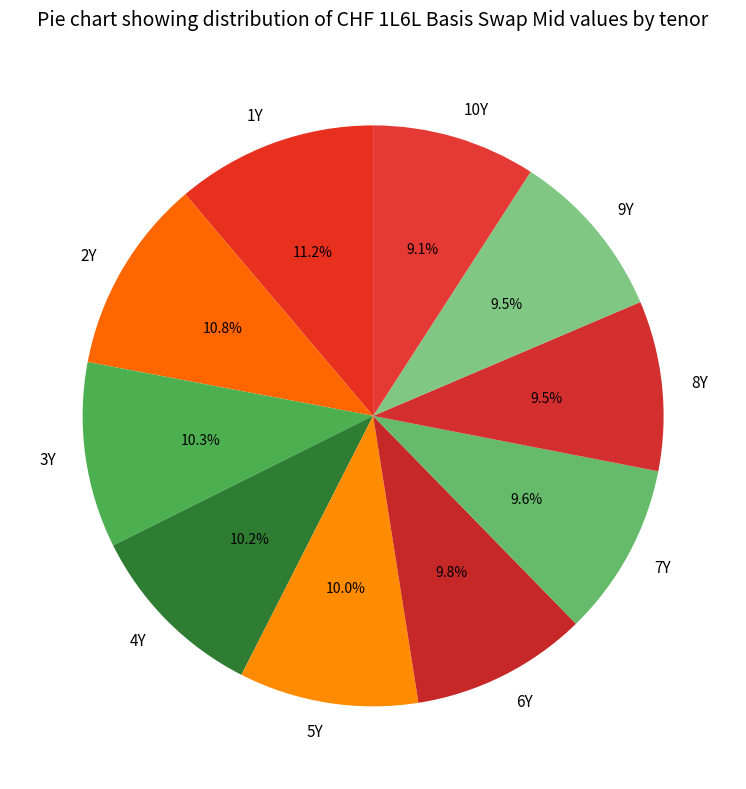

Is 8Y the majority of the pie?

No